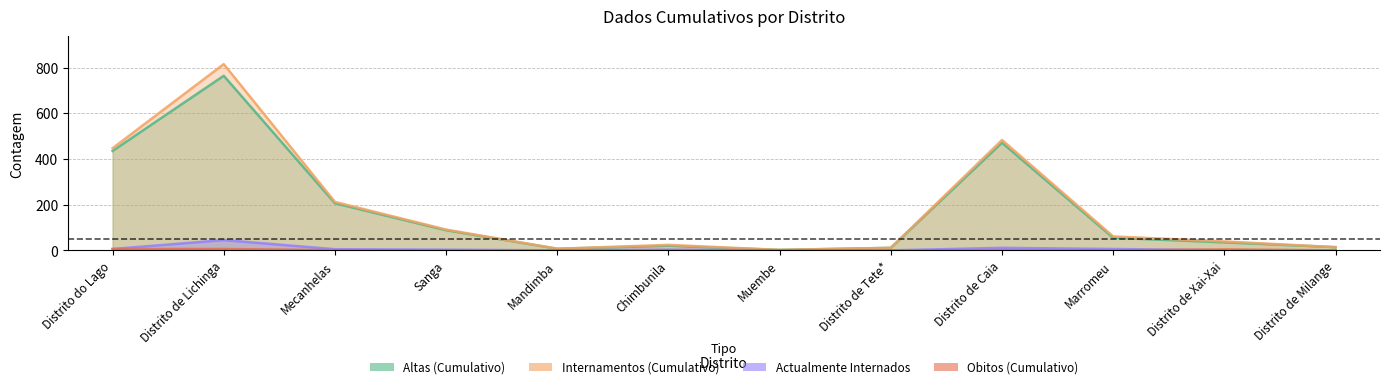

What are all the series names shown in the legend?

Altas (Cumulativo), Internamentos (Cumulativo), Actualmente Internados, Obitos (Cumulativo)